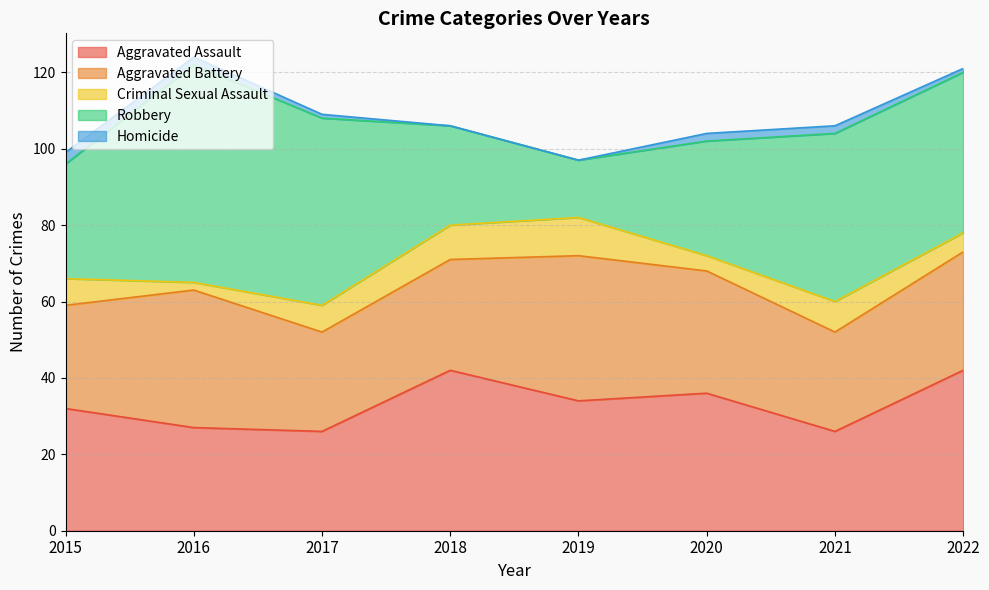

What is the spread (max minus min) of values at 2017?

48